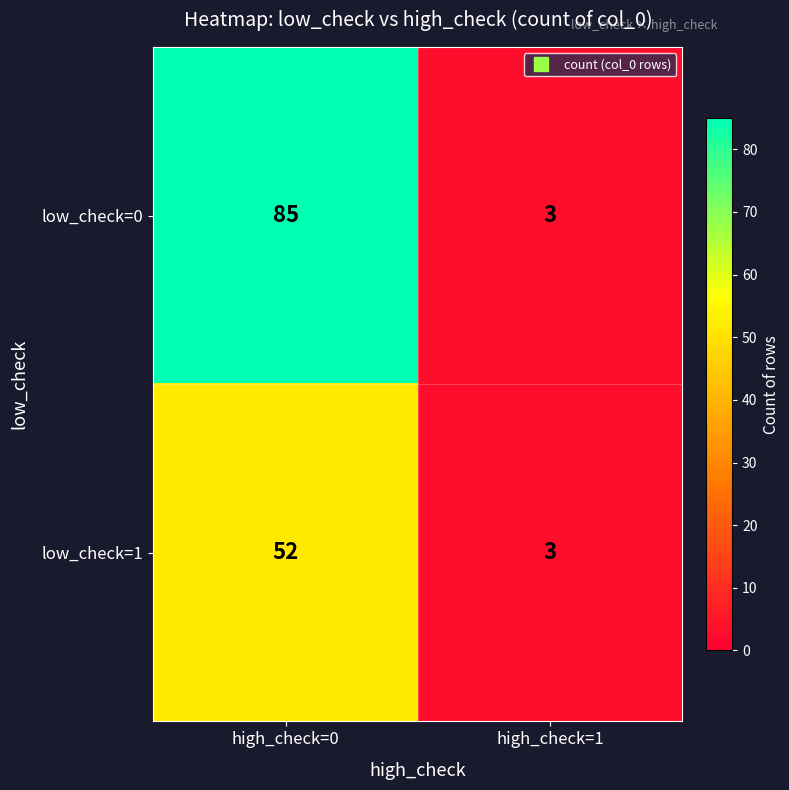

The value of low_check=0 at high_check=1 is 4. True or false?

False